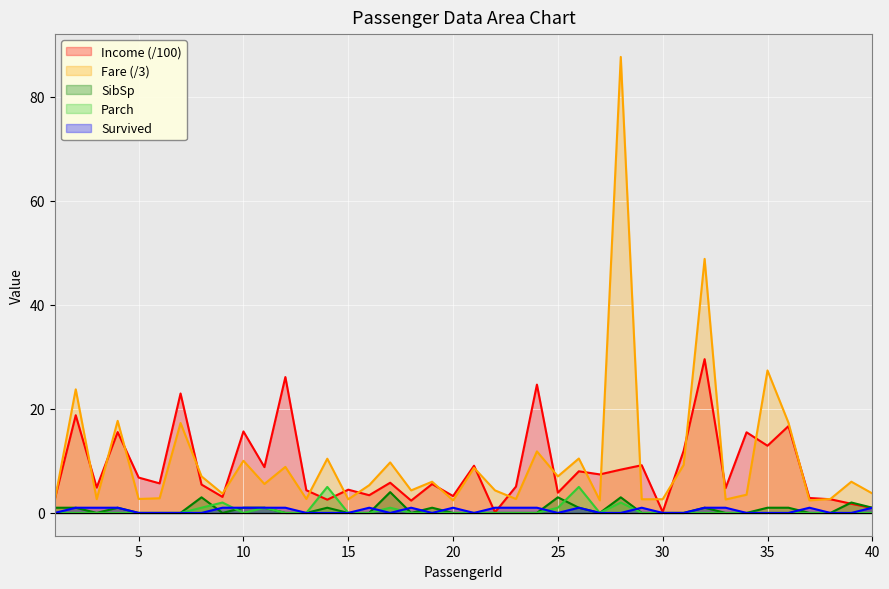

At which category does the chart reach its minimum across all series?

3